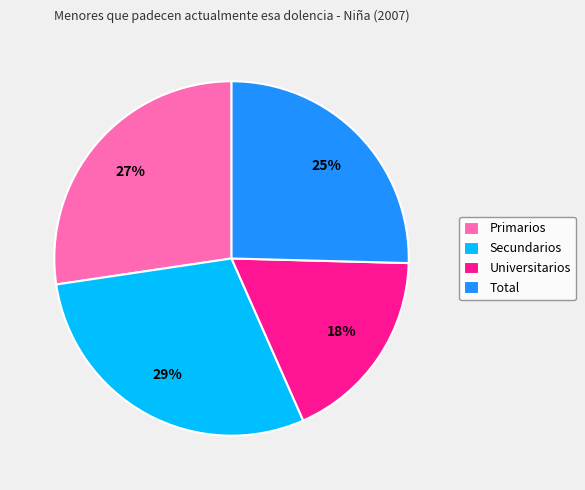

Combined, do Secundarios and Universitarios account for over 50%?

No